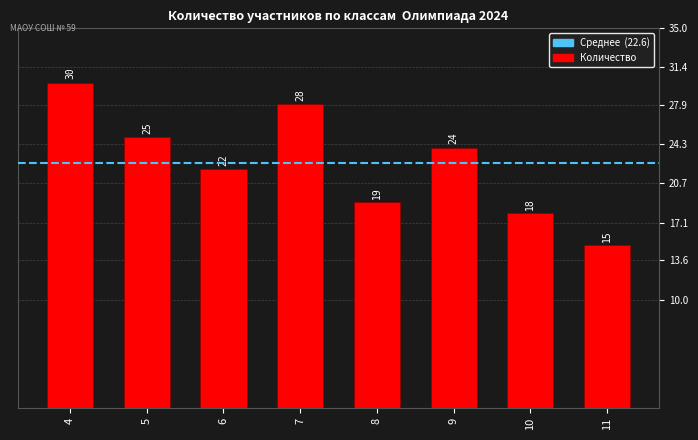

Which has a higher value, 11 or 5?

5